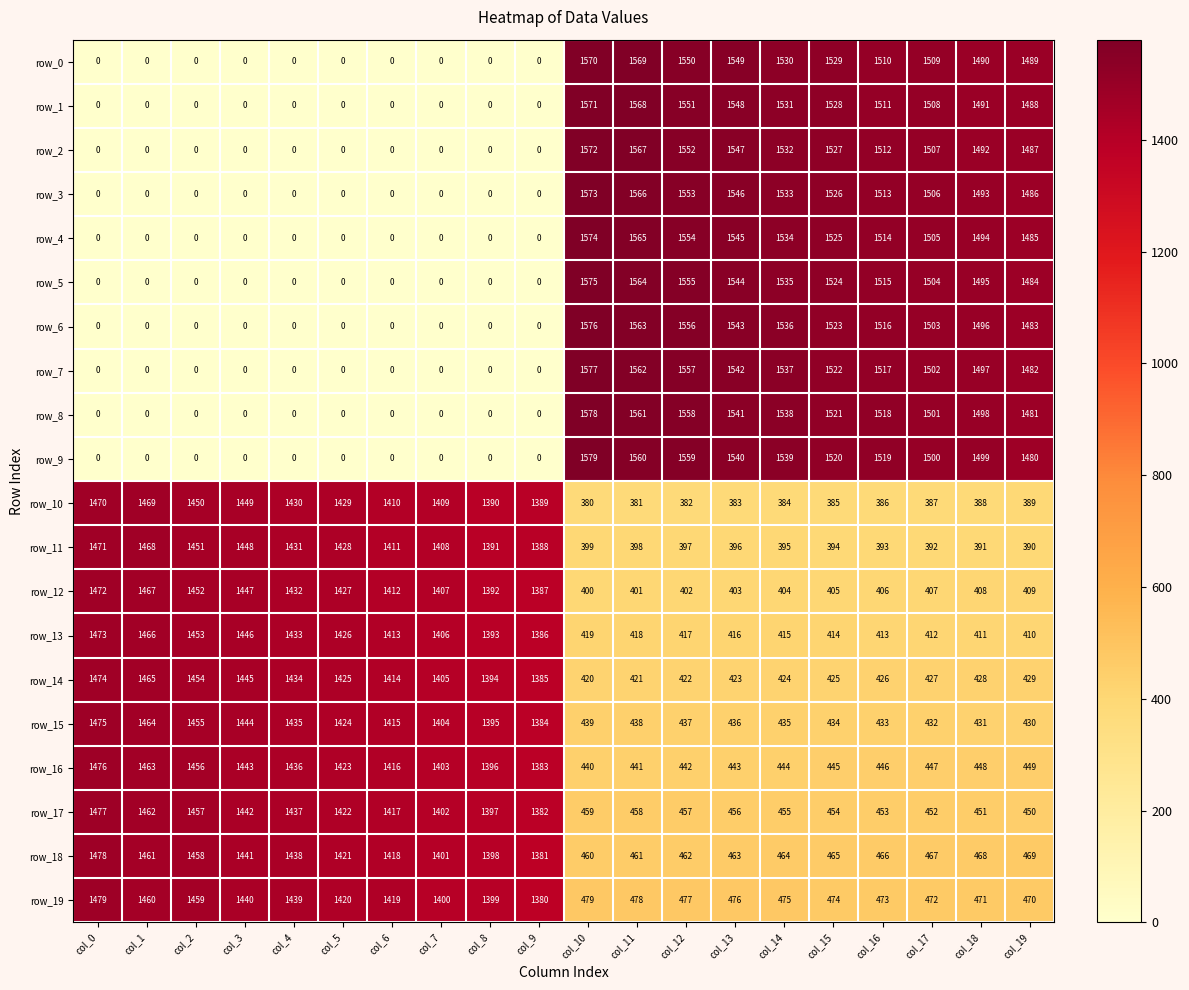

True or false: row_12 has a value of 400 at col_10.

True